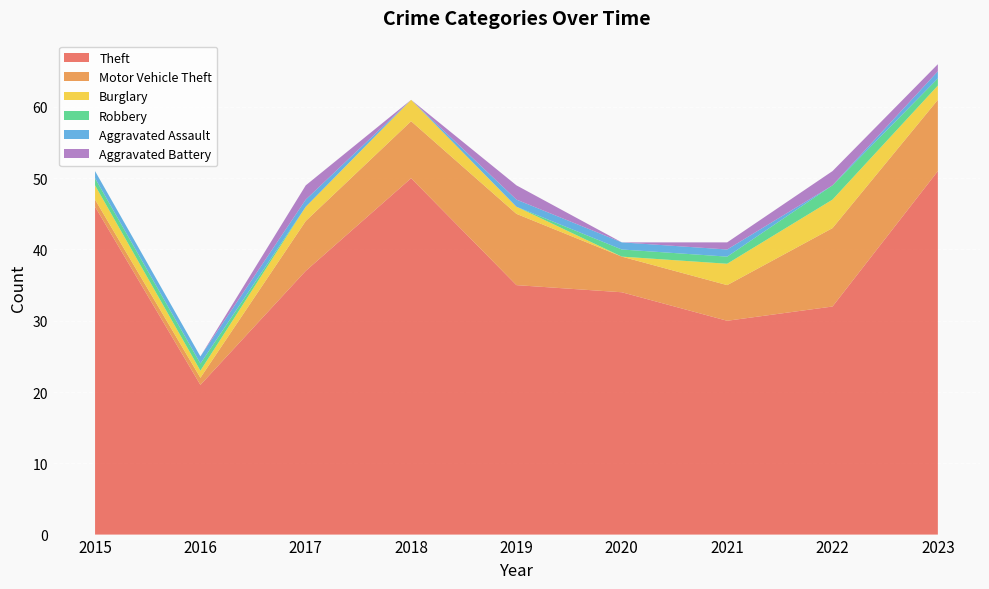

Reading left to right, what are all the values shown in this chart?

Theft: 46	21	37	50	35	34	30	32	51
Motor Vehicle Theft: 1	1	7	8	10	5	5	11	10
Burglary: 2	1	2	3	1	0	3	4	2
Robbery: 1	1	0	0	0	1	1	2	1
Aggravated Assault: 1	1	1	0	1	1	1	0	1
Aggravated Battery: 0	0	2	0	2	0	1	2	1